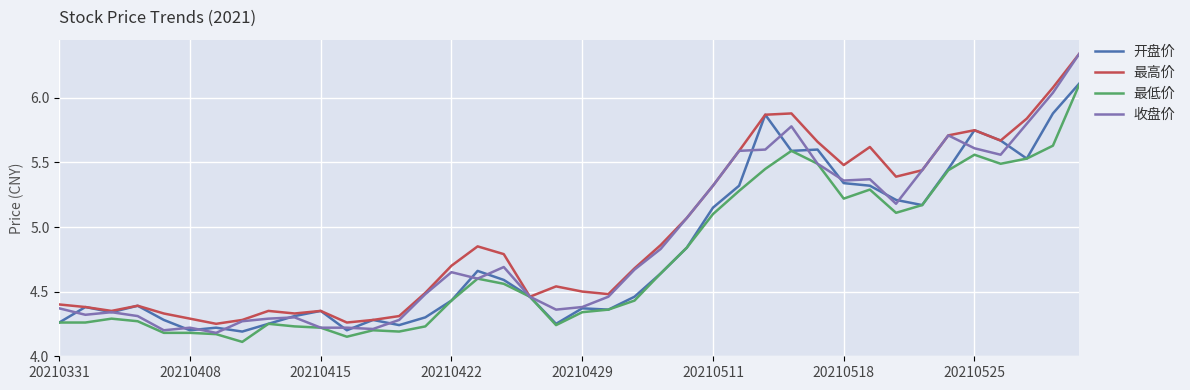

What is the maximum value for 开盘价?

6.1